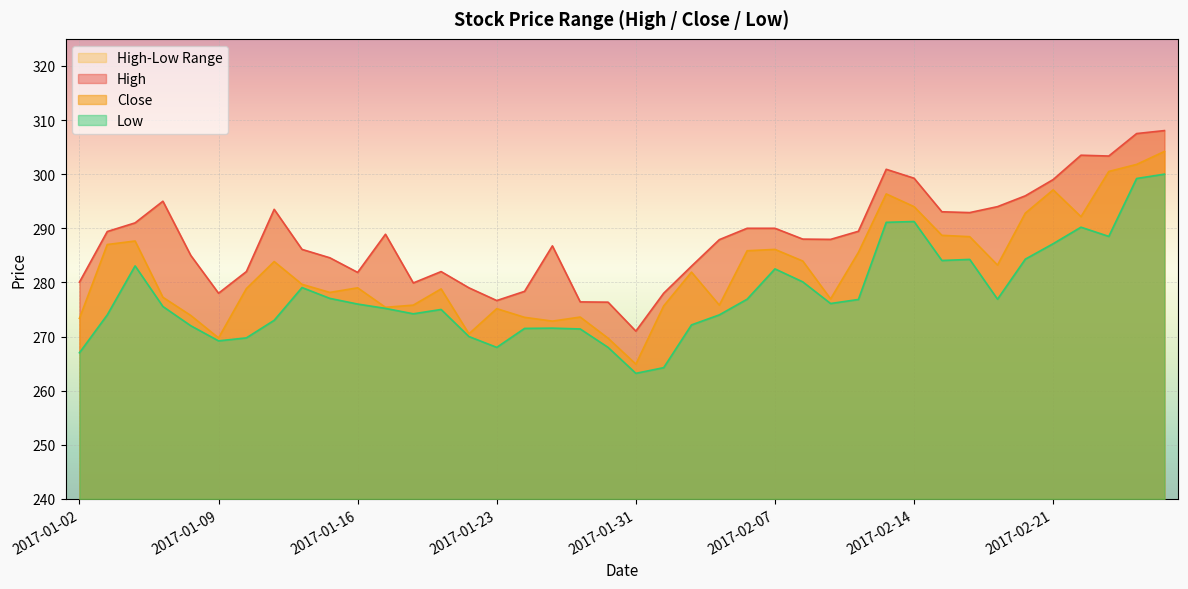

What is the label of the 15th point from the right?

2017-02-07